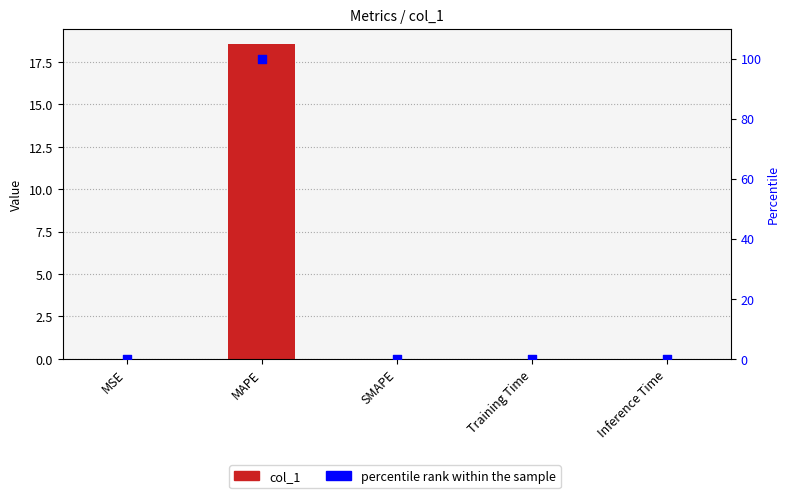

At how many categories does at least one series exceed 26?

1